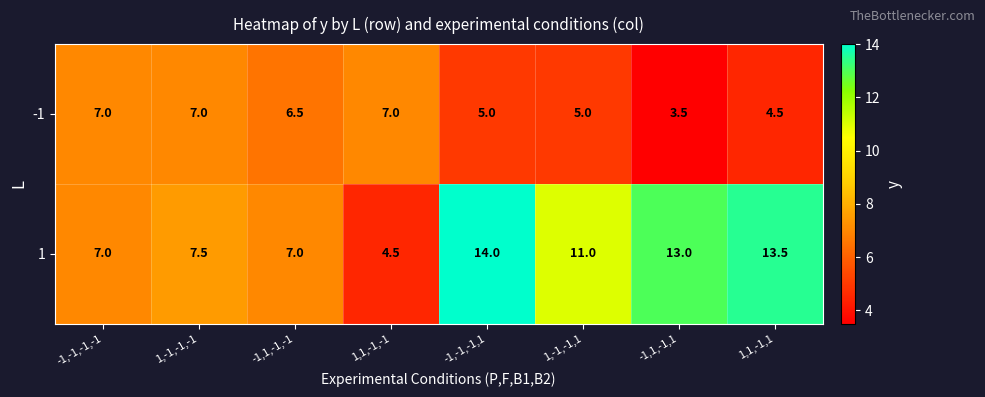

Is it true that 1 equals 11.3 at -1,1,-1,-1?

False